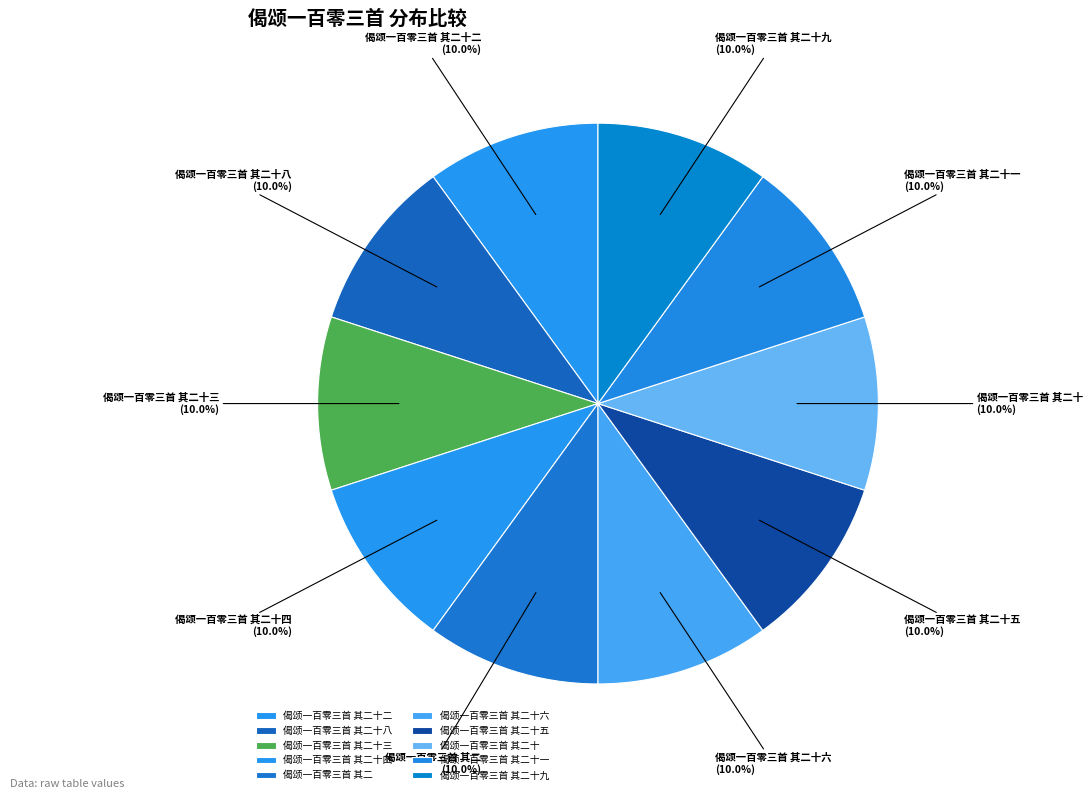

How much of the chart is everything except 偈颂一百零三首 其二十三?

90.0%